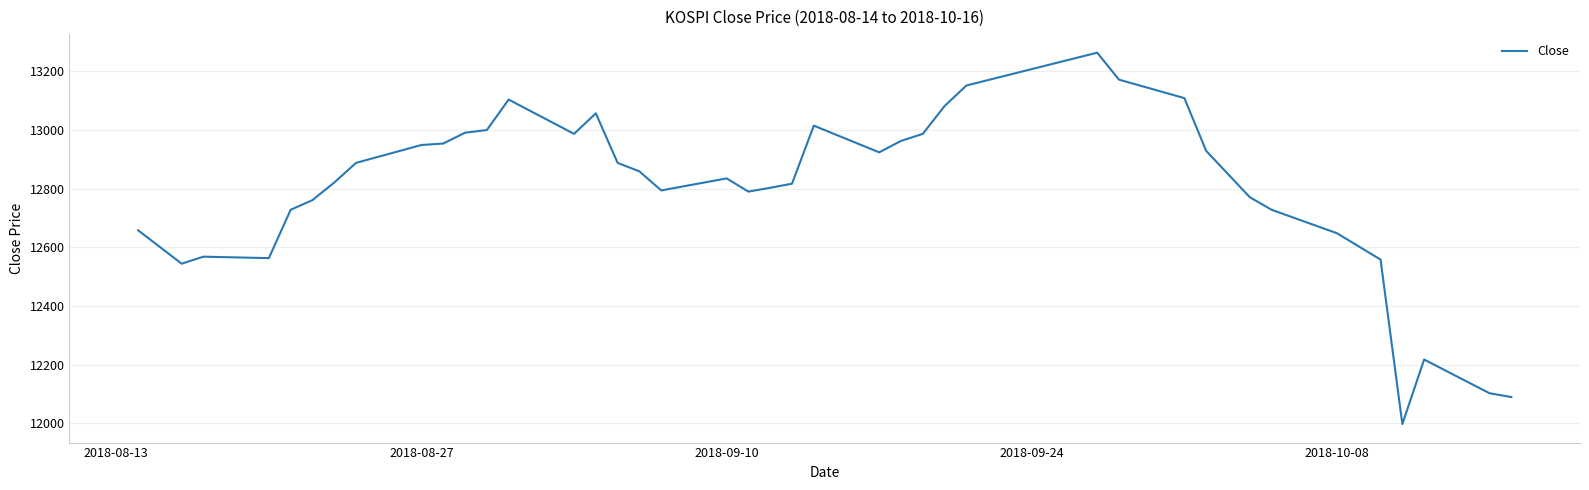

What is the greatest value displayed?

13264